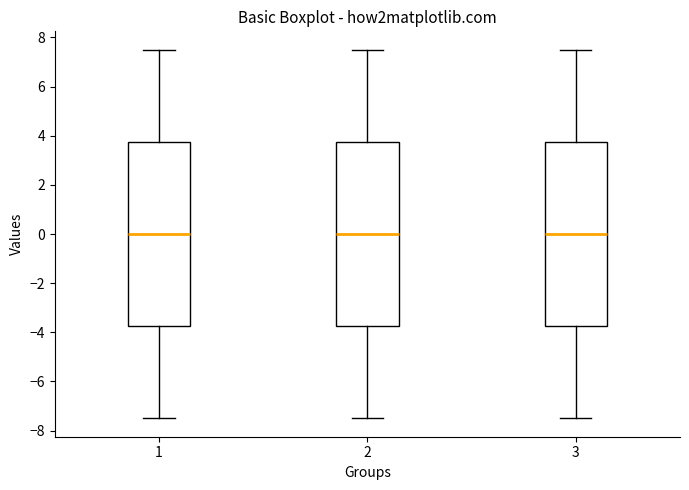

Reading left to right, read every box against the y-axis: the position of its median line, the range the box covers, and the ends of its whiskers. The values are not printed on the chart, so give them approximately, as read against the axis.

1: median 0.0, box -3.8 to 3.8, whiskers -7.4 to 7.6
2: median 0.0, box -3.8 to 3.8, whiskers -7.4 to 7.6
3: median 0.0, box -3.8 to 3.8, whiskers -7.4 to 7.6